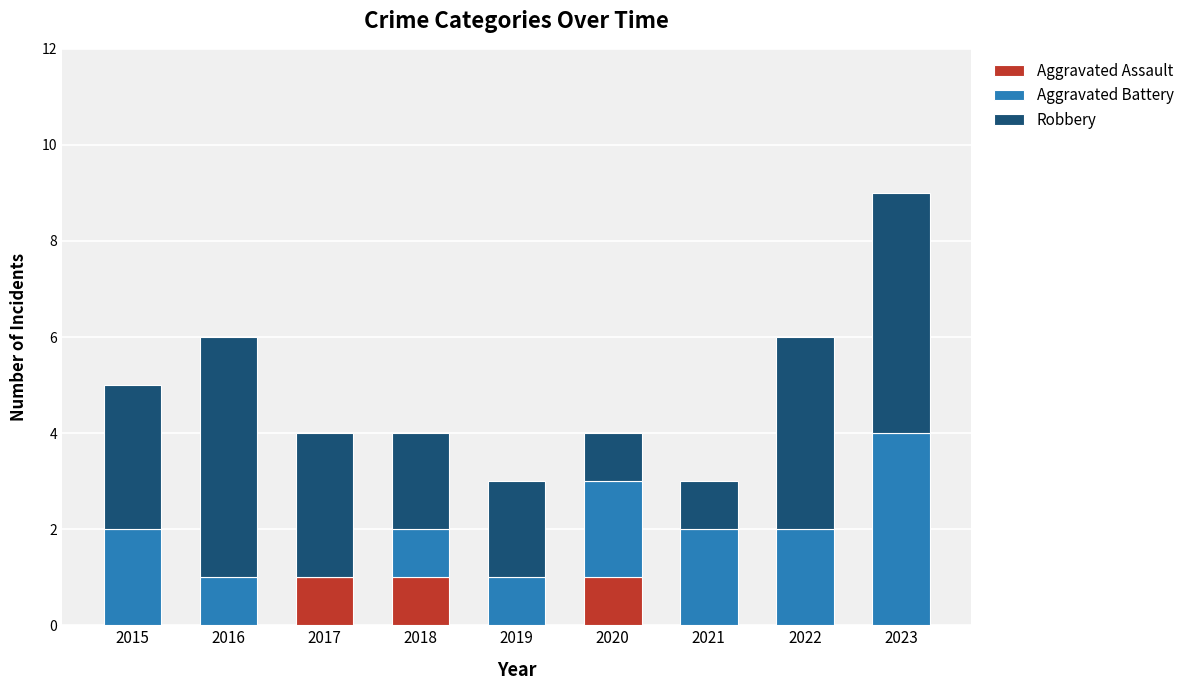

What is the total value across all series at 2023?

9